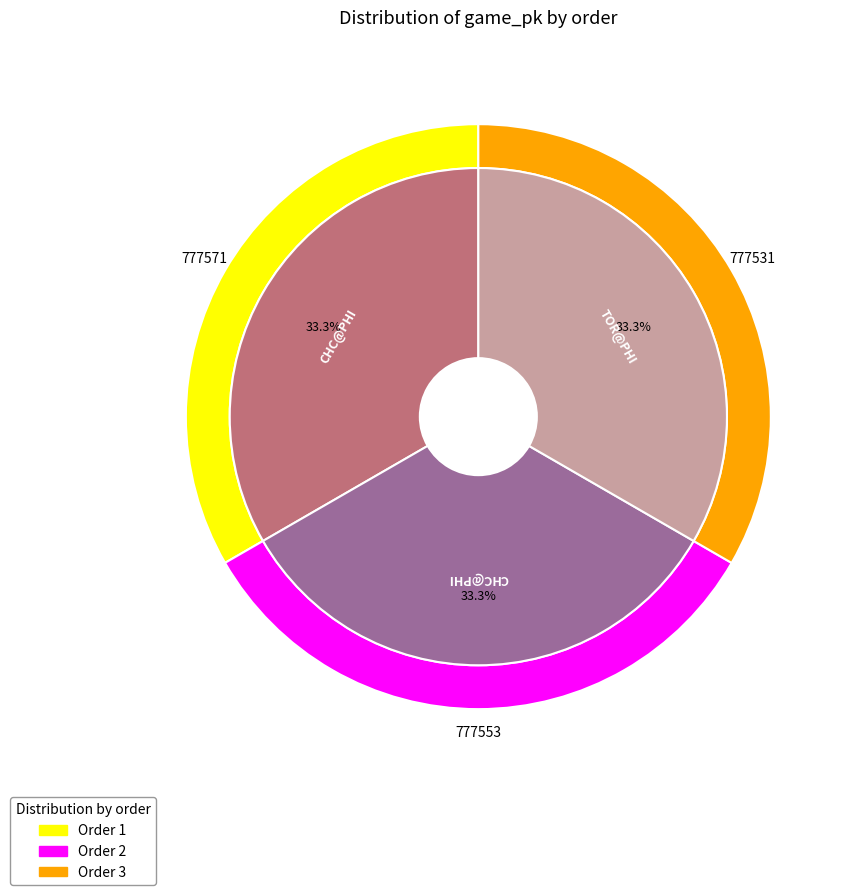

The 3 slice represents 33% of the pie. True or false?

True